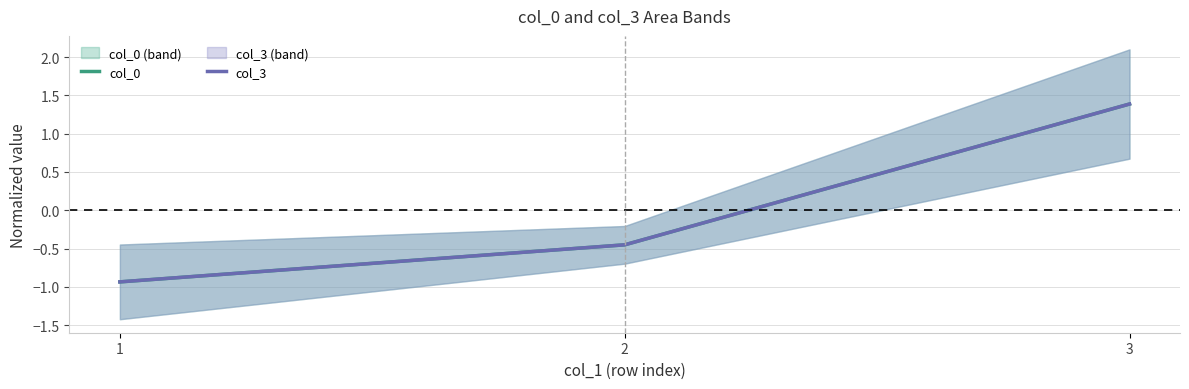

Which label corresponds to the smallest value in the chart?

1